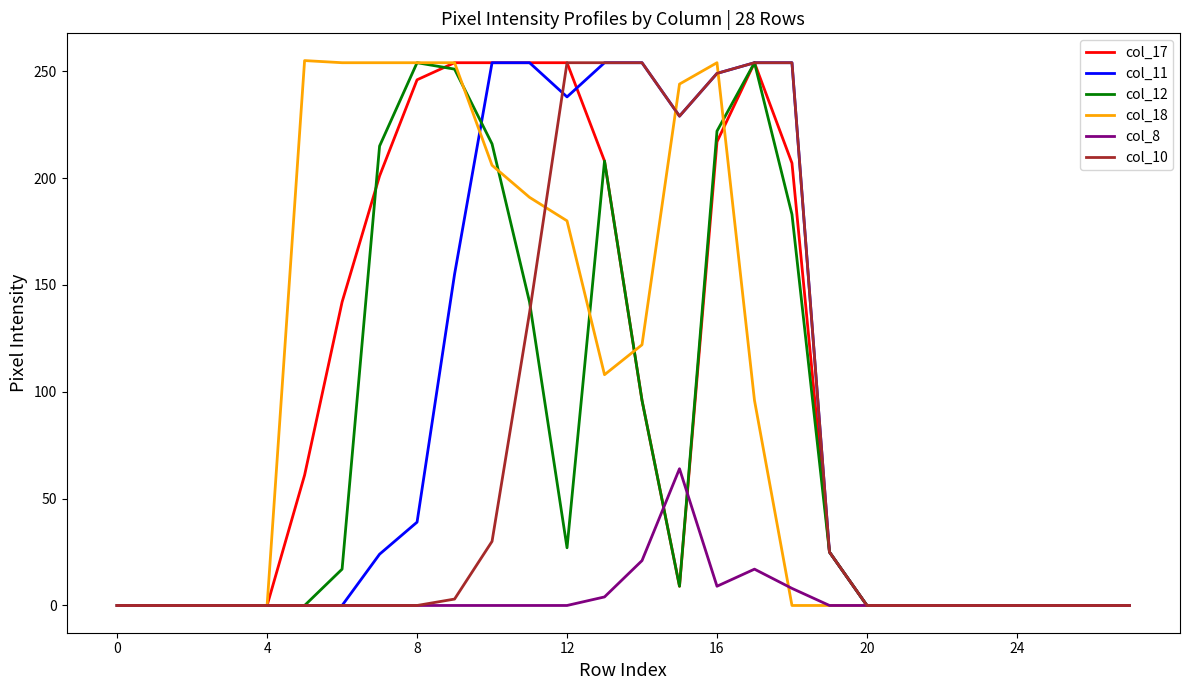

What is the highest value of the col_12 series?

254